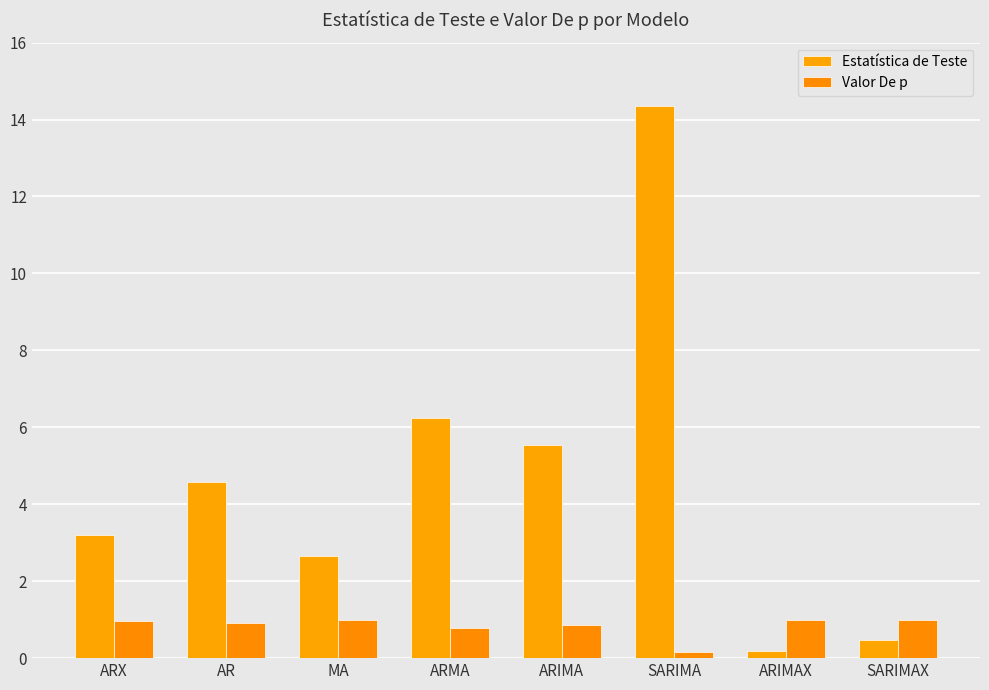

At which category is the sum across all series the highest?

SARIMA